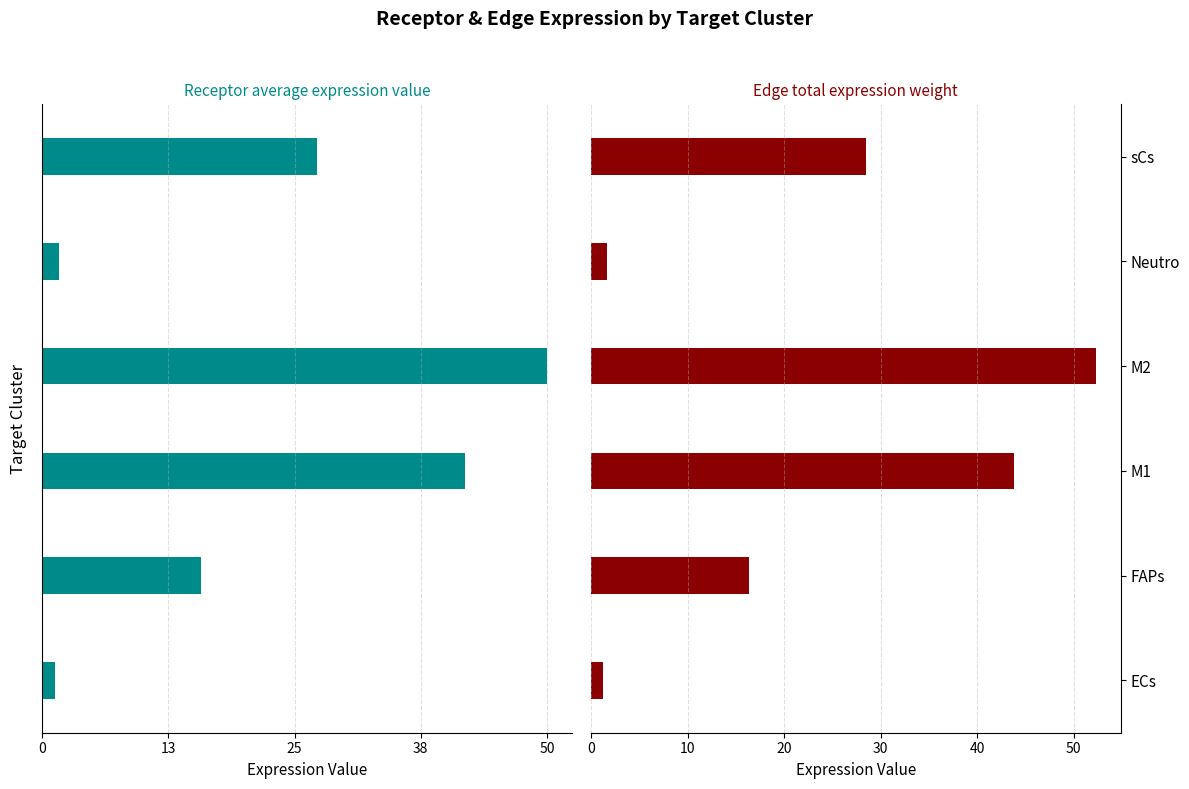

How many bars are there in each group?

2